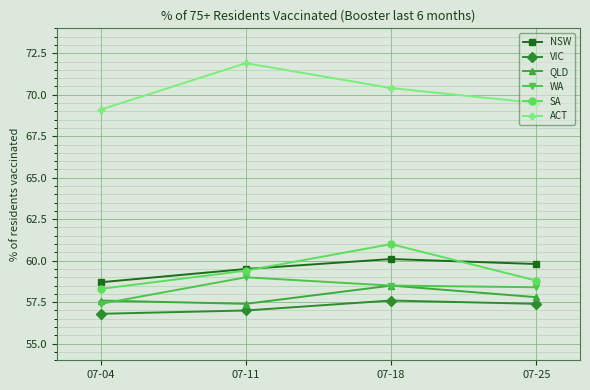

Reading right to left, extract all data points from this chart.

NSW: 59.8	60.1	59.5	58.7
VIC: 57.4	57.6	57.0	56.8
QLD: 57.8	58.5	57.4	57.6
WA: 58.4	58.5	59.0	57.4
SA: 58.8	61.0	59.4	58.3
ACT: 69.5	70.4	71.9	69.1